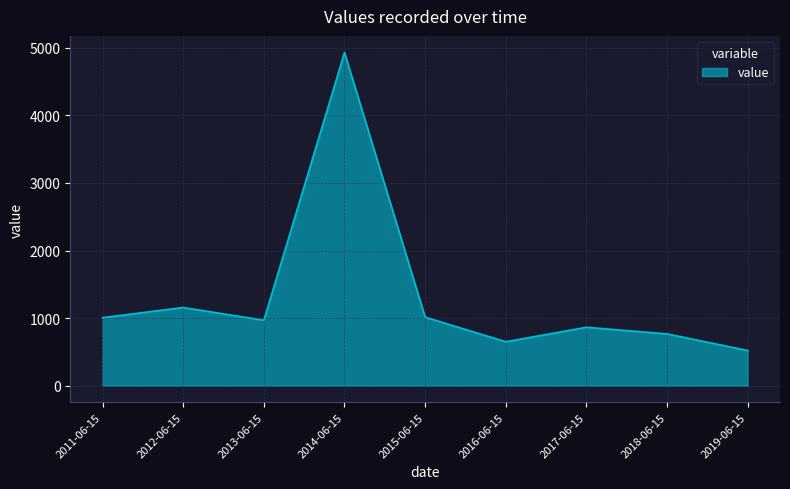

What is the approximate value at 2017-06-15?

863.5